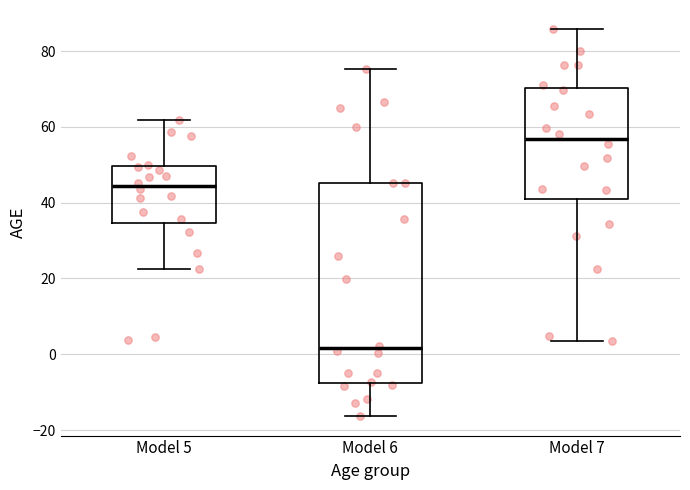

Which box has the highest median line?

Model 7